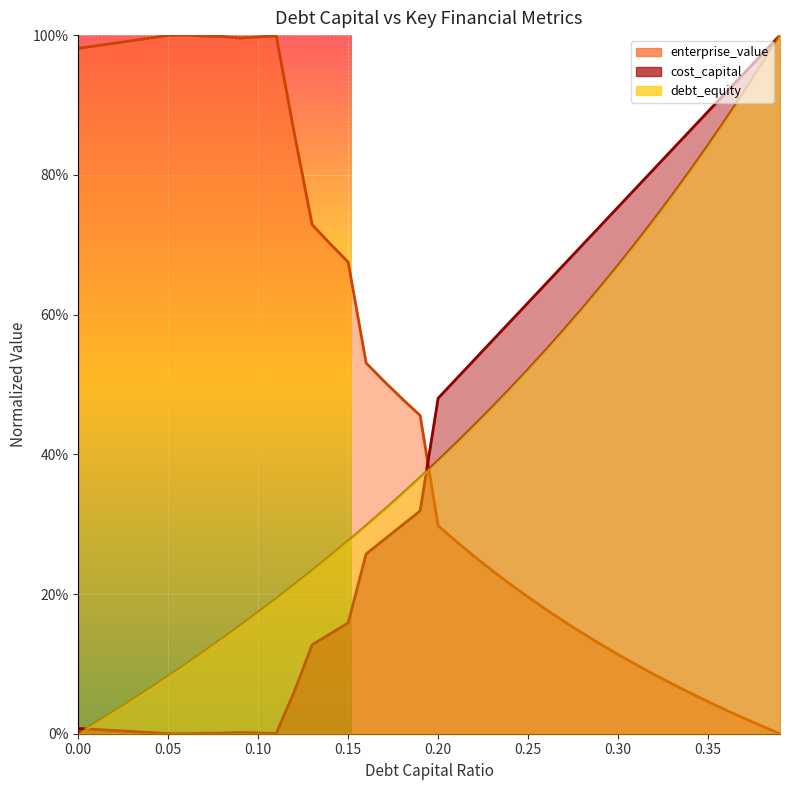

True or false: debt_equity_line has more than 0 points higher than both neighbors.

False